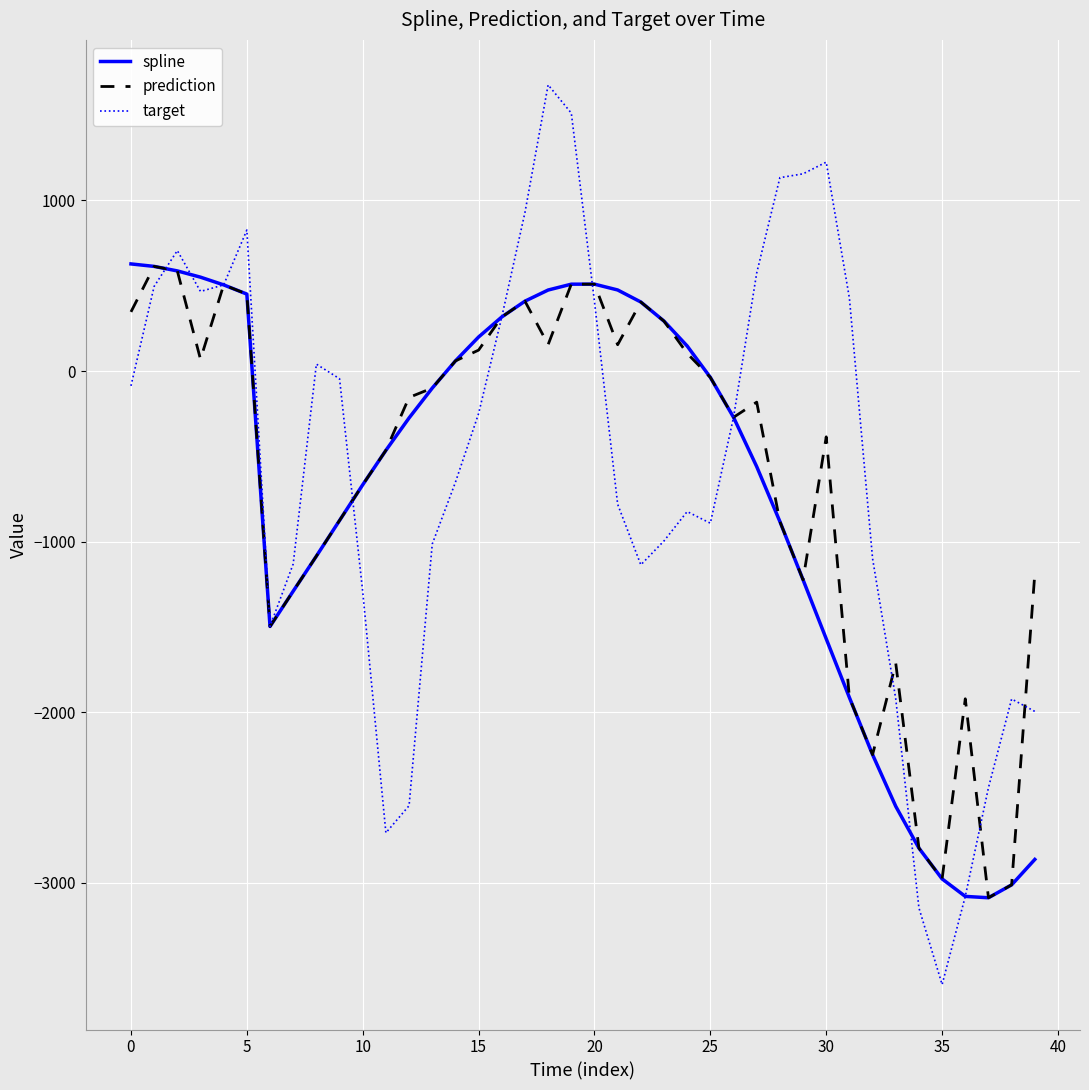

What is the minimum value shown in the chart?

-3596.3